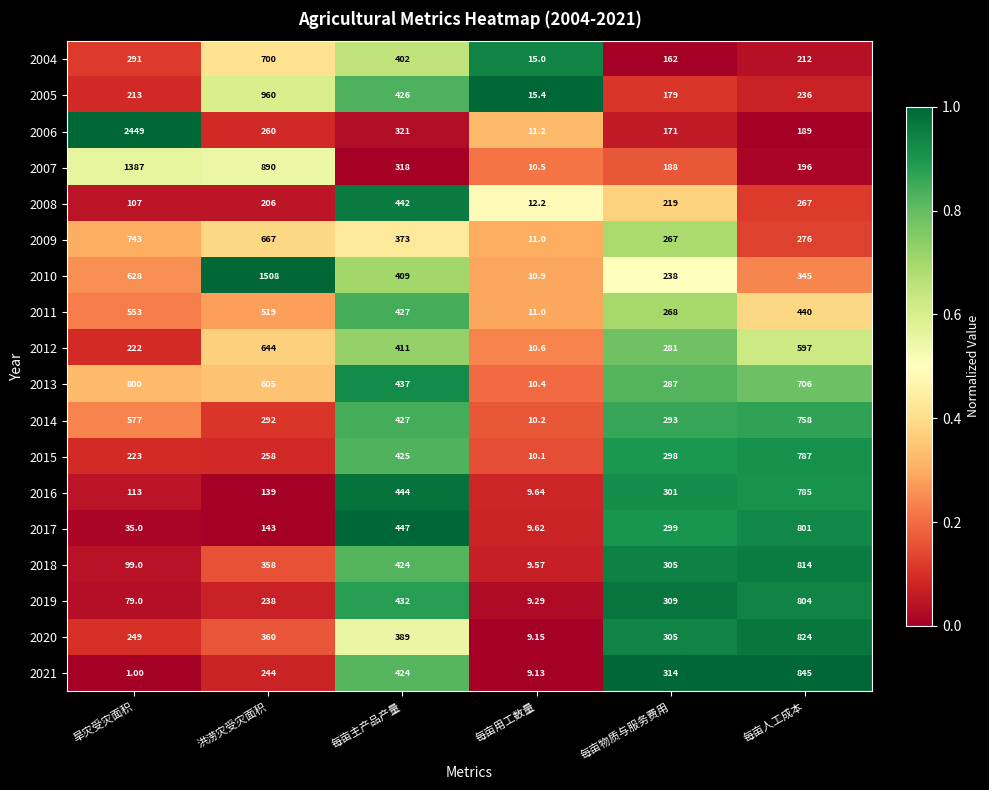

At which label is 2006 closest to 1230?

每亩主产品产量